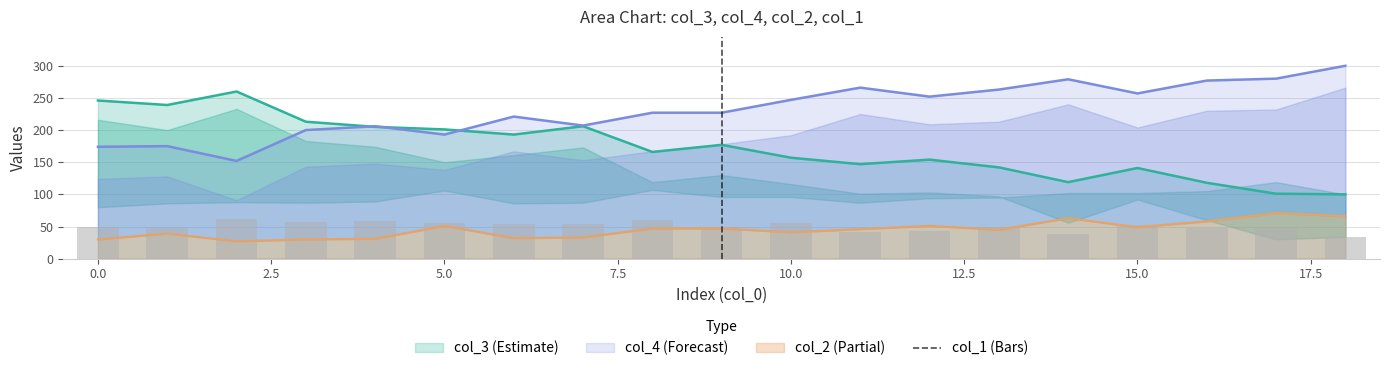

How many bars are there in total?

19